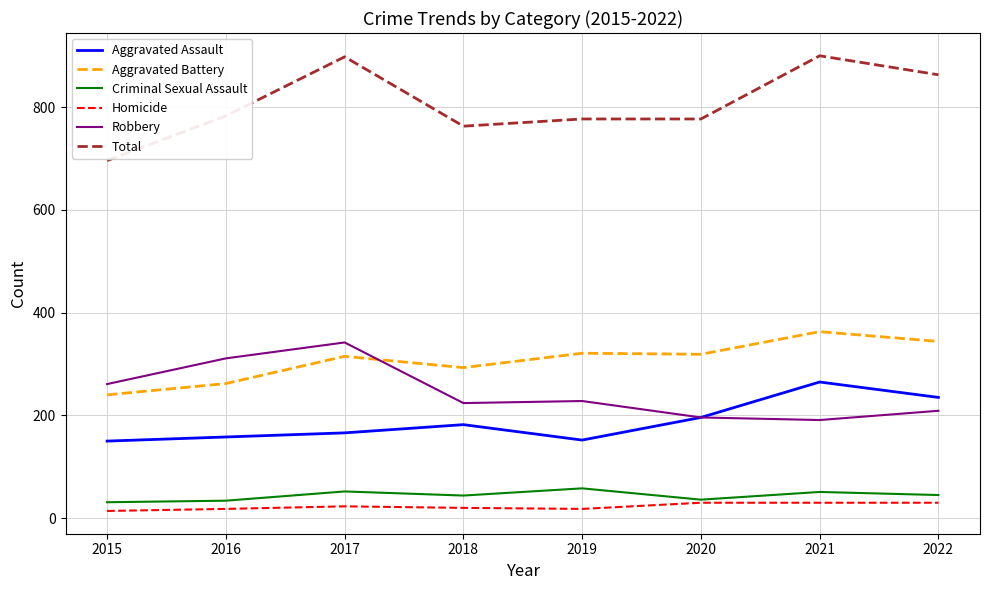

What is the minimum value for Total?

696